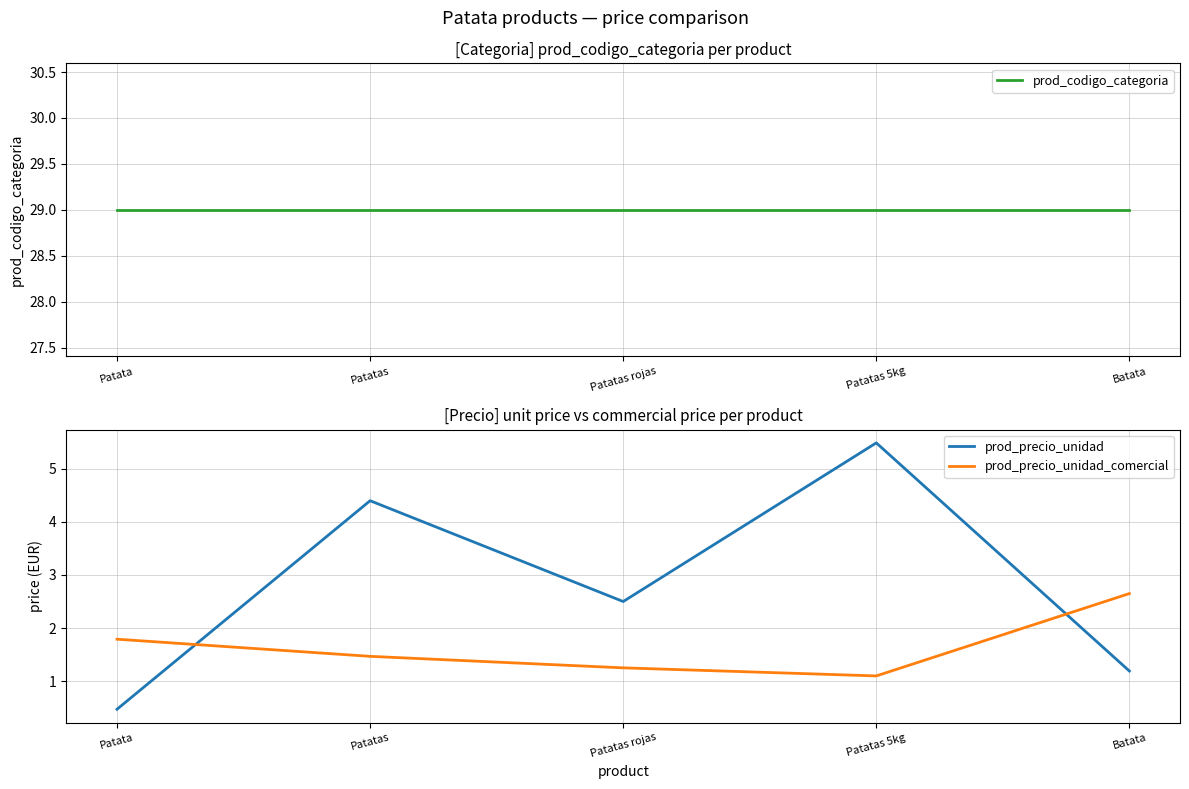

What is the lowest value of the prod_precio_unidad series?

0.5